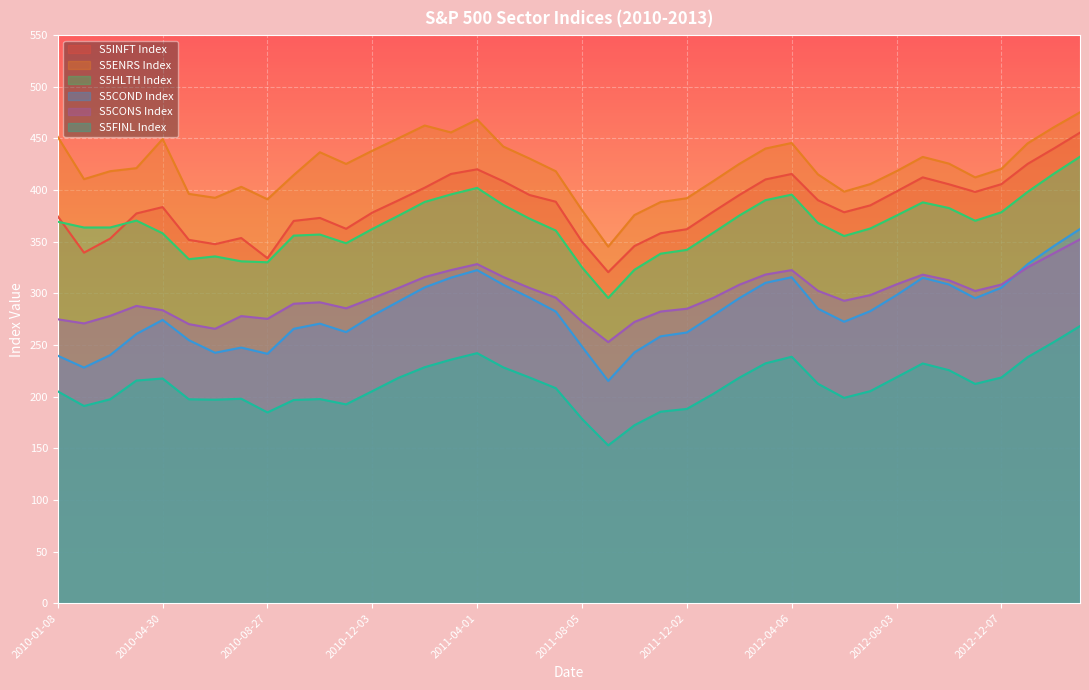

What is the value of the S5FINL Index point at the 32nd from the left?

205.3